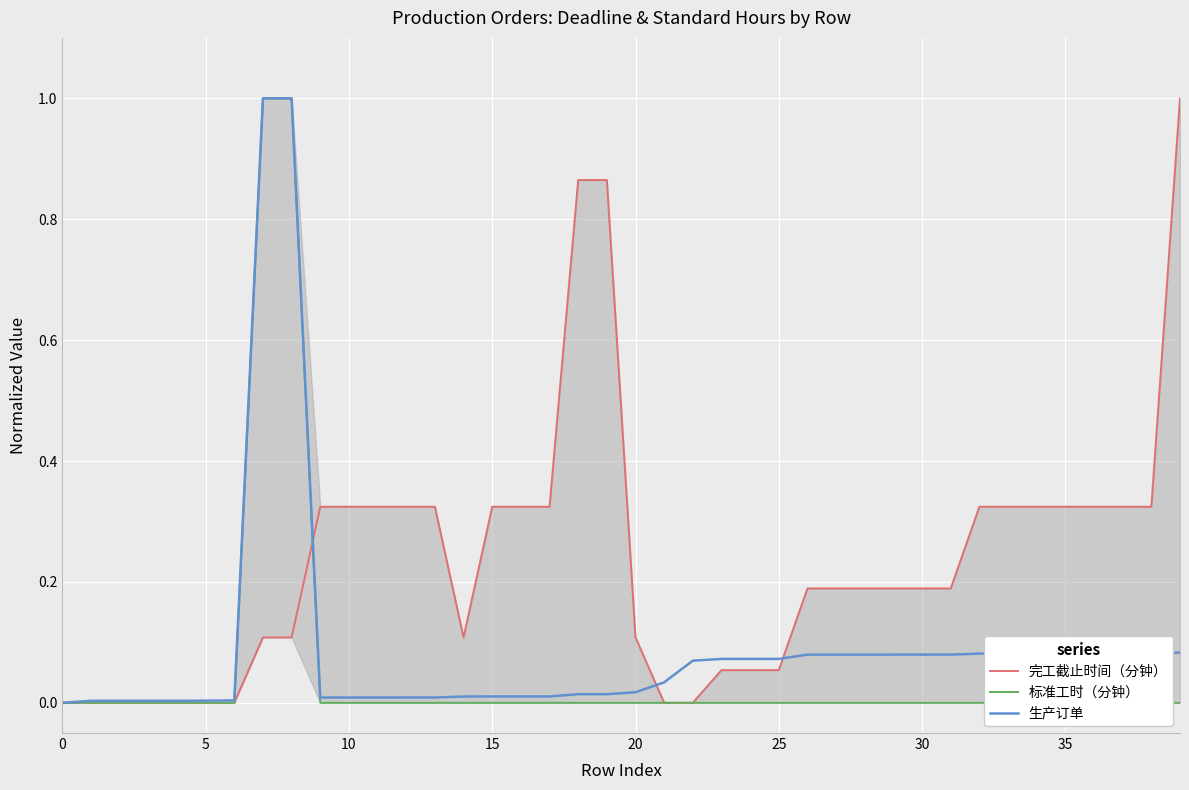

Where is the first local minimum for 生产订单?

9